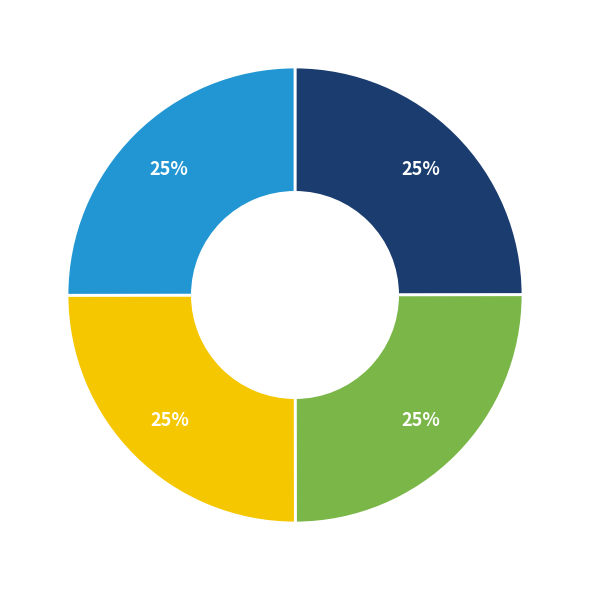

Does any single category account for the majority?

No